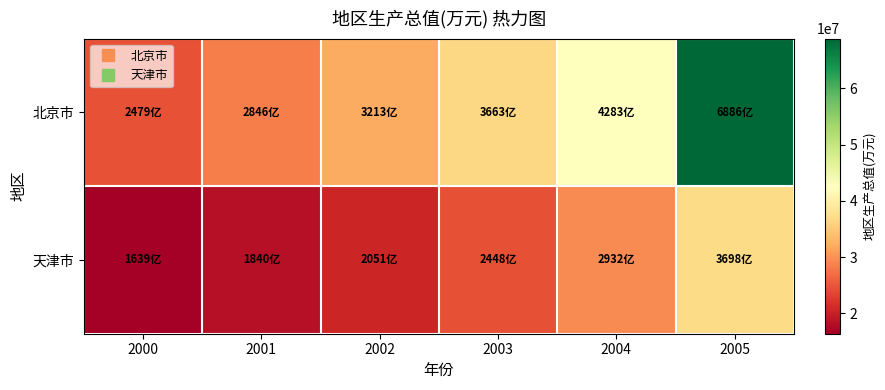

Reading left to right, transcribe all the data shown in this chart.

北京市: 2000=24787600	2001=28456500	2002=32127100	2003=36631000	2004=42833100	2005=68863101
天津市: 2000=16393600	2001=18401000	2002=20511600	2003=24476600	2004=29318800	2005=36976200